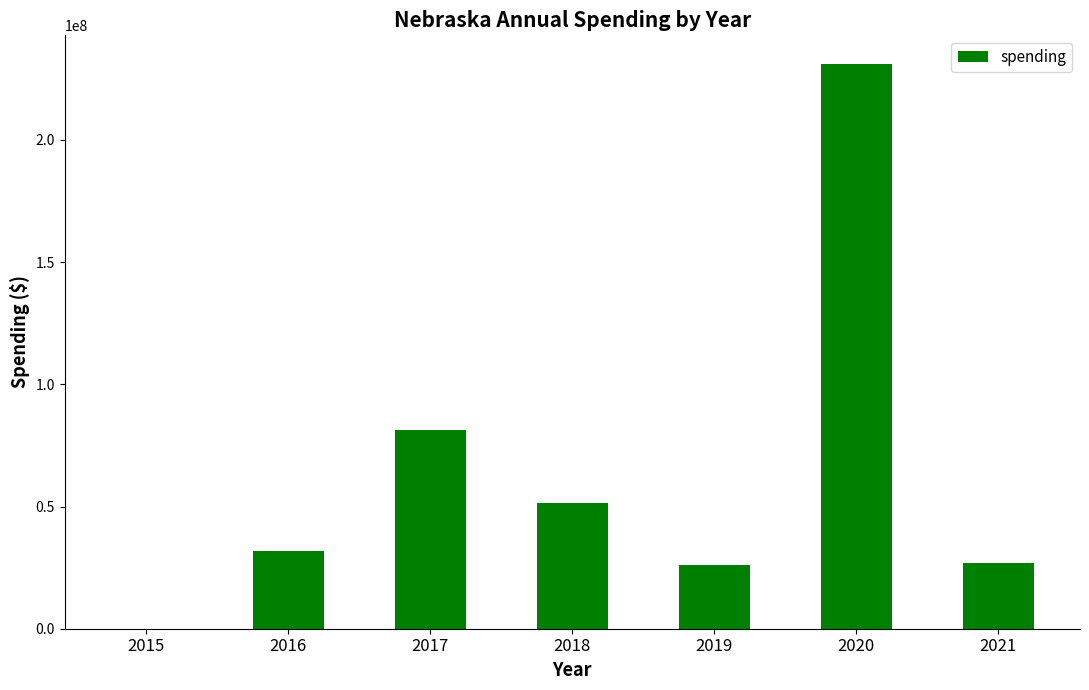

What is the sum of all values?

449008768